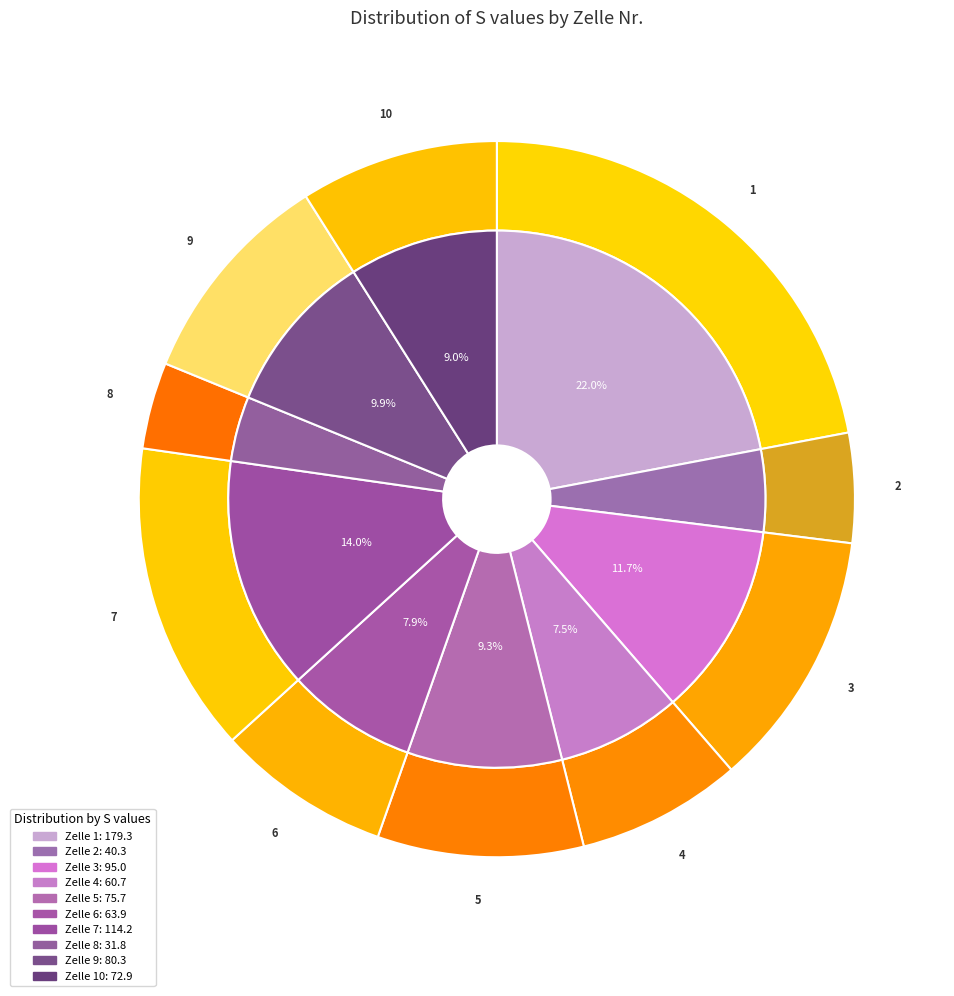

True or false: 4 accounts for 7% of the total.

True